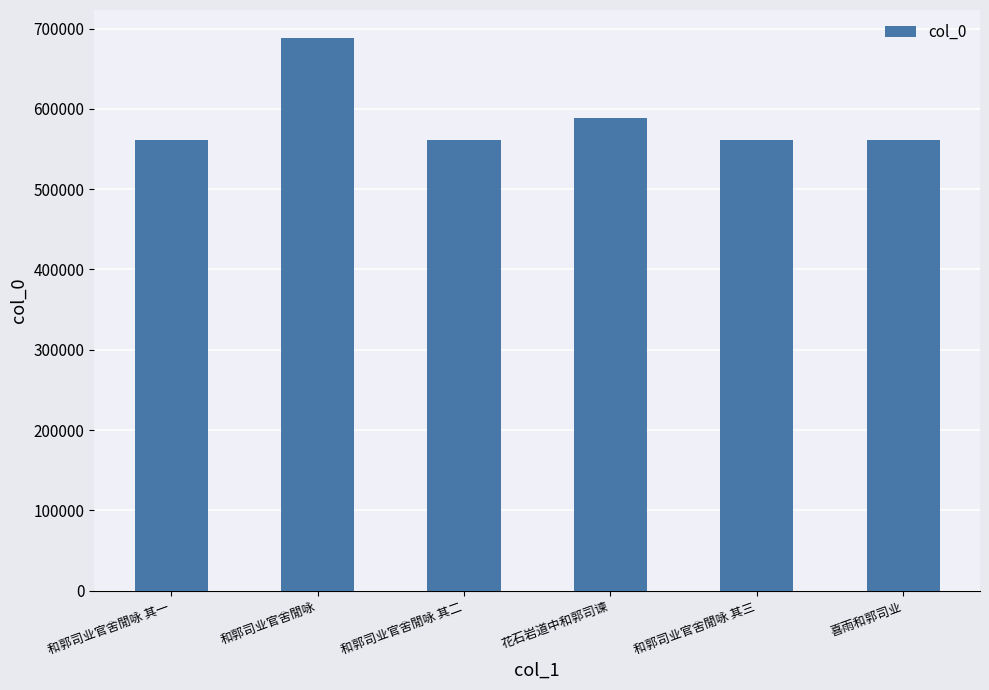

What is the label of the 1st bar from the right?

喜雨和郭司业